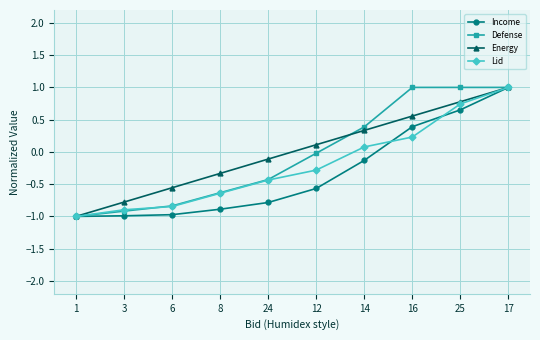

What is the label of the 9th point from the right?

3